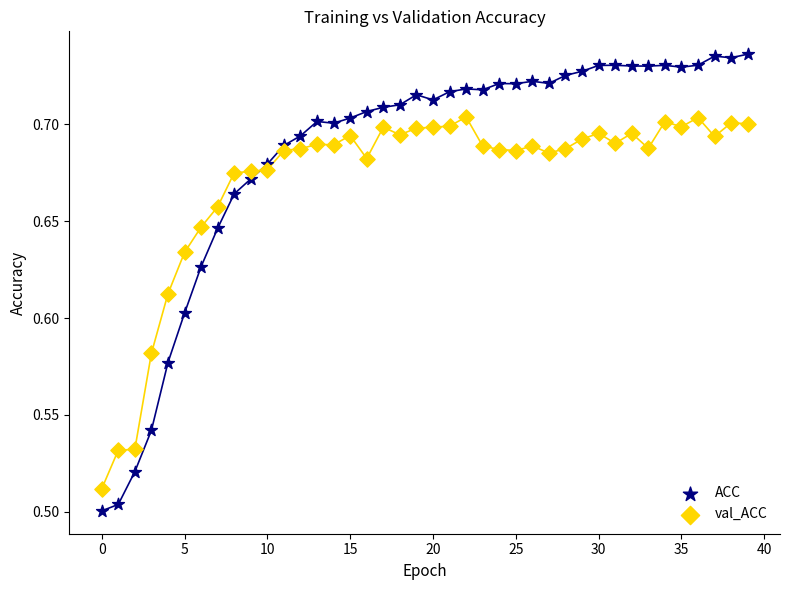

What are all the series names shown in the legend?

ACC, val_ACC